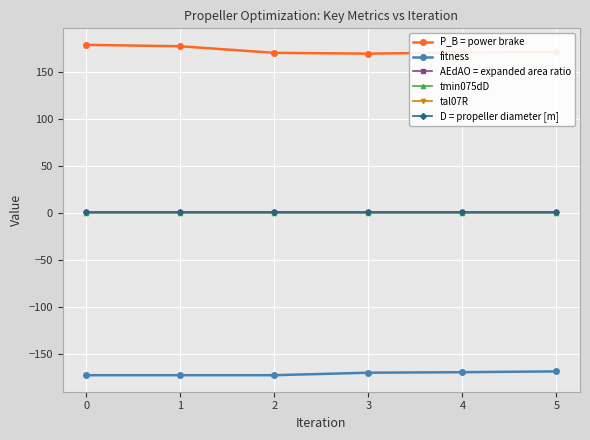

What is the minimum value shown in the chart?

-172.7